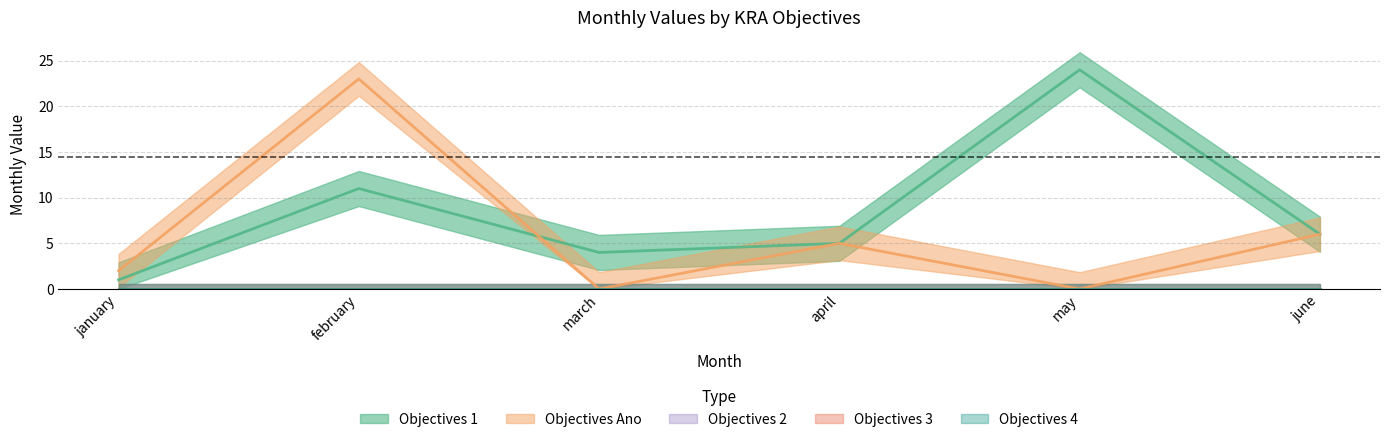

Between february and january, which is larger?

february